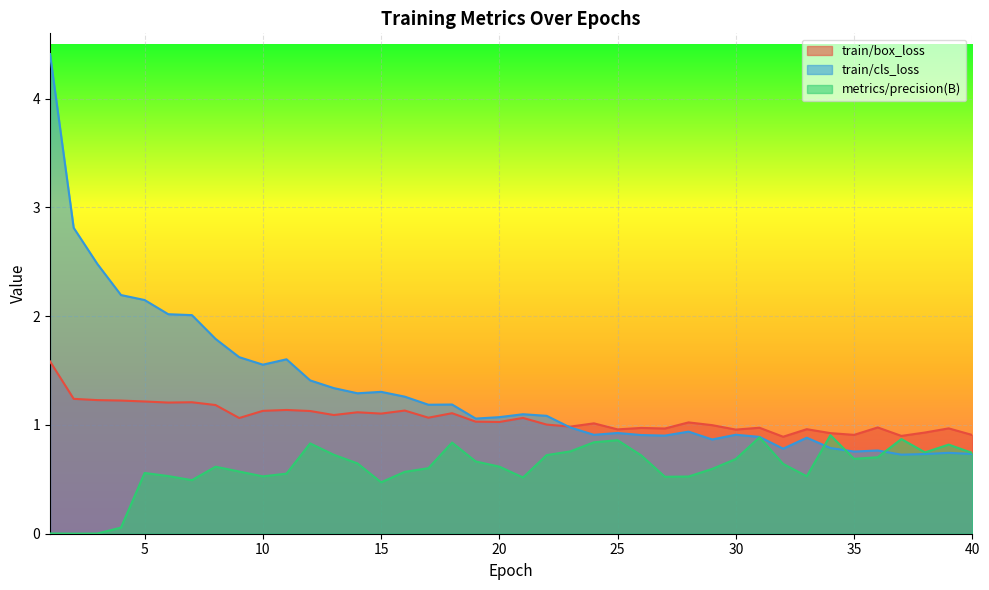

Which series changed the most between 4 and 8?

metrics/precision(B)